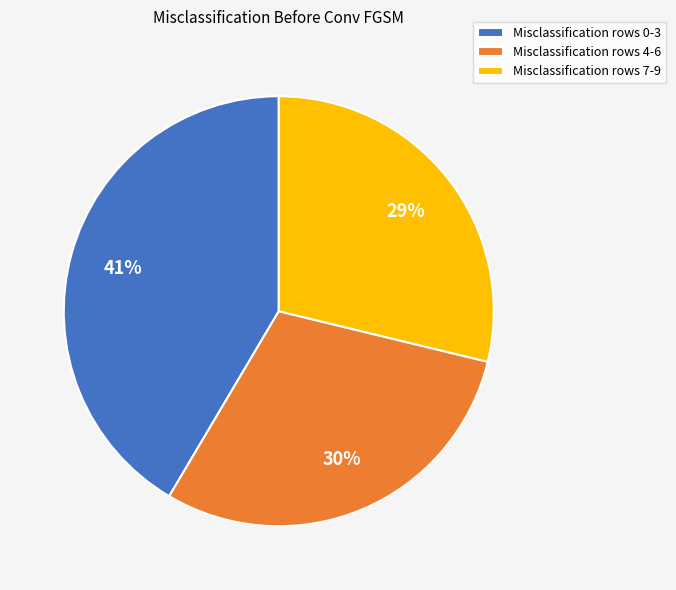

To the nearest percent, what percentage of the pie is Misclassification rows 7-9?

29%